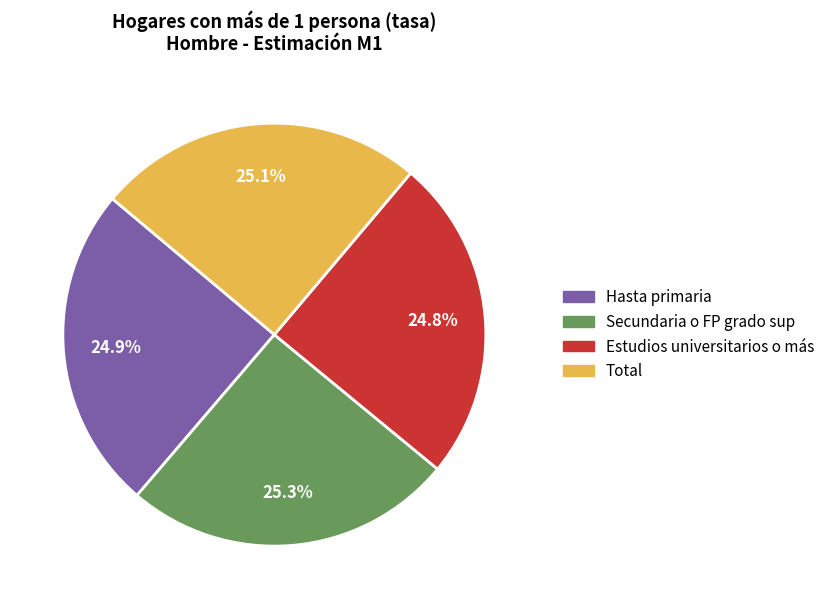

True or false: Total accounts for 25% of the total.

True